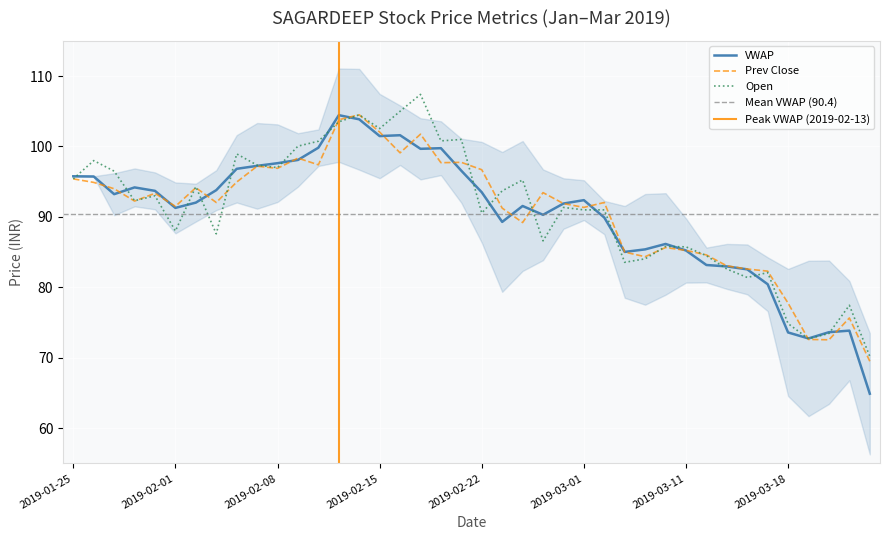

What is the minimum value for VWAP?

64.9